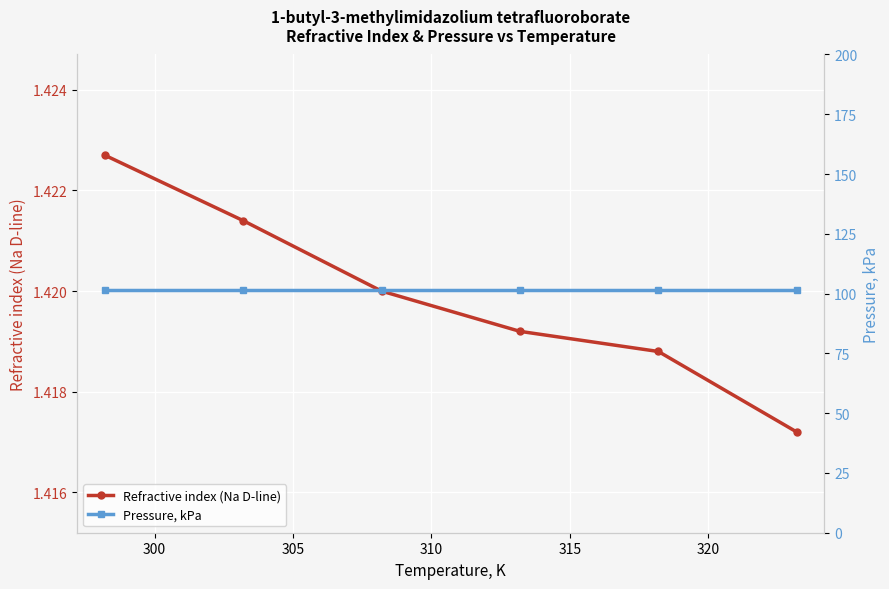

How many Refractive index (Na D-line) values are between 1 and 2?

6